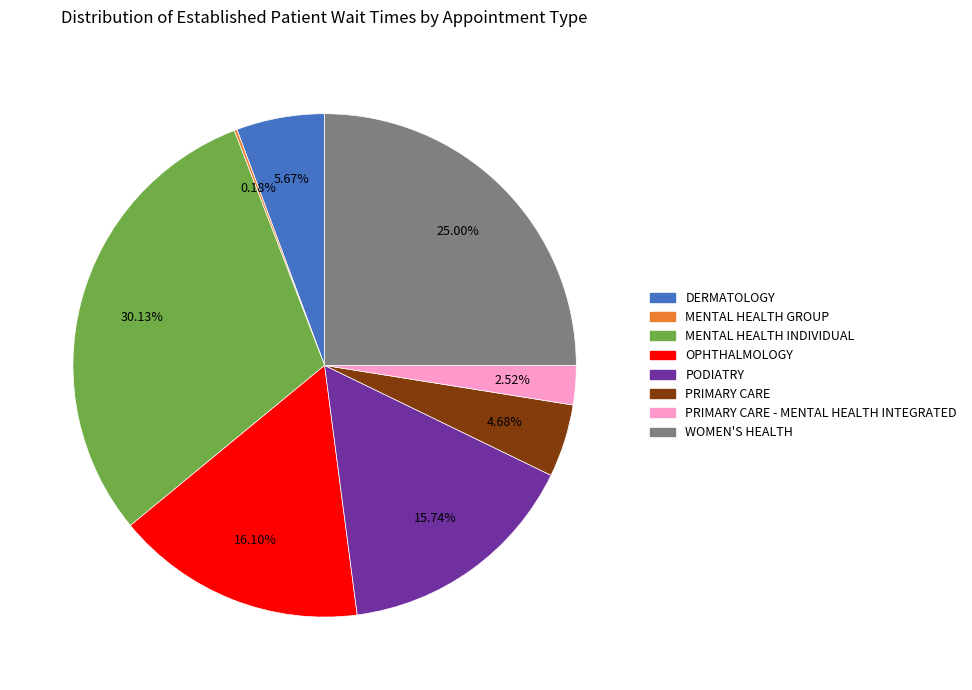

Does any single category account for the majority?

No